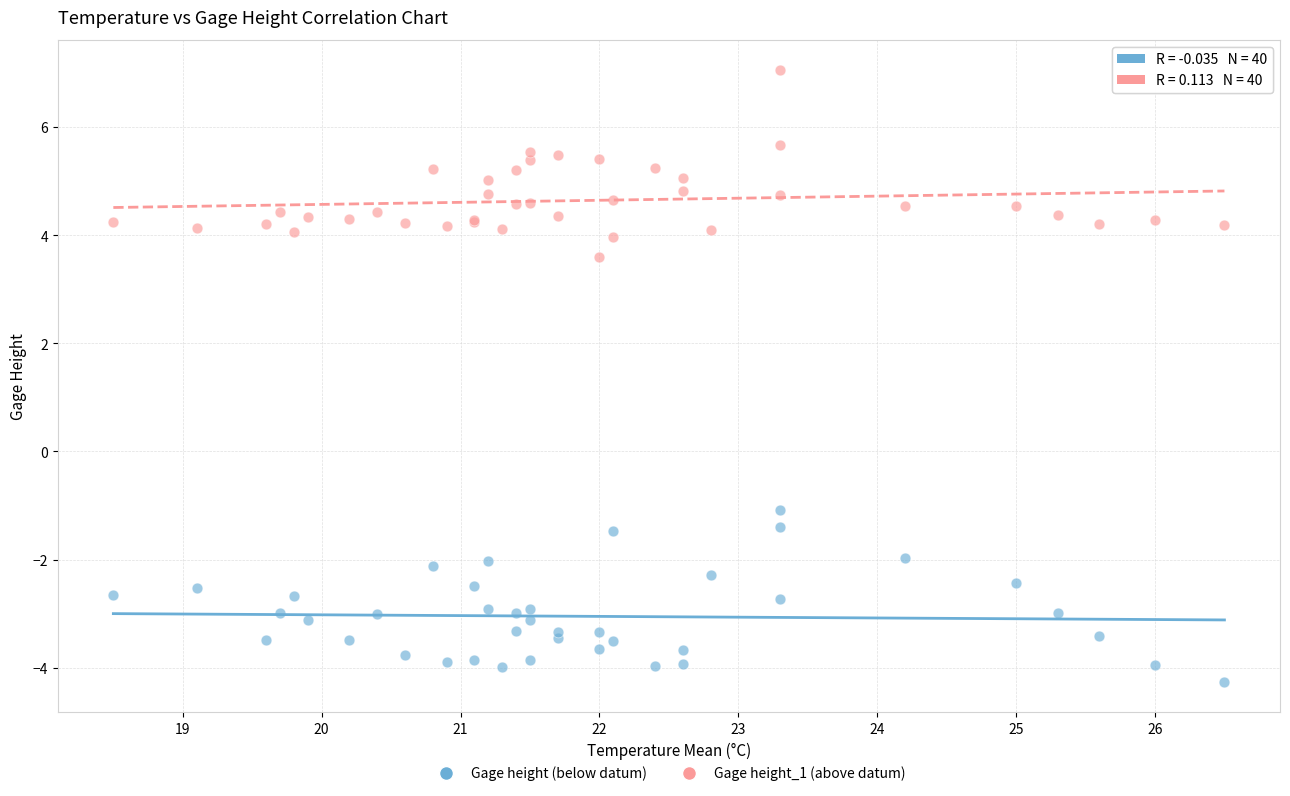

Which series has the widest spread of Y values?

Gage height_1 (above datum)